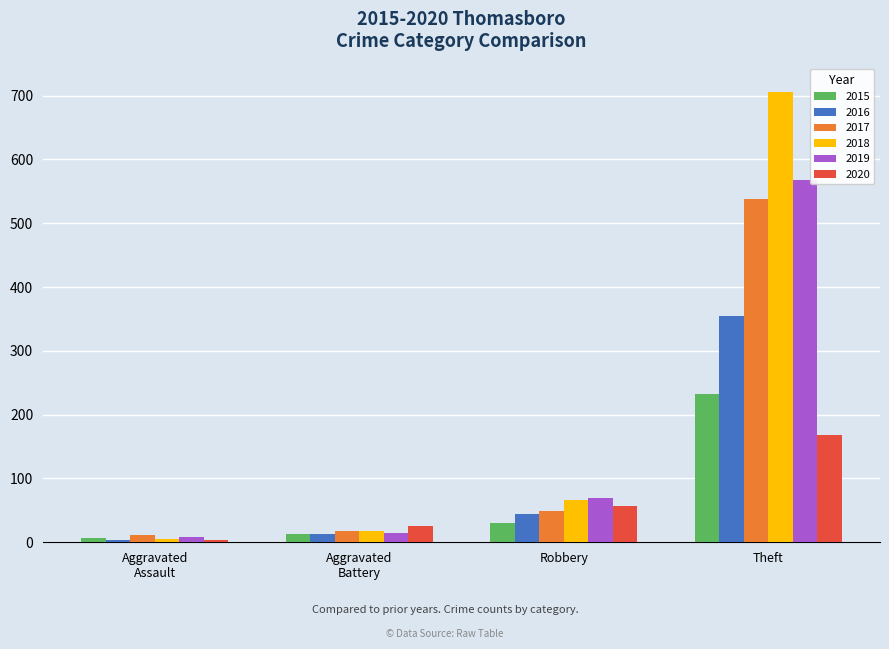

Reading left to right, transcribe all the data shown in this chart.

2015: 6	13	30	233
2016: 3	13	44	354
2017: 12	17	49	538
2018: 5	18	67	705
2019: 8	14	69	568
2020: 4	26	57	168